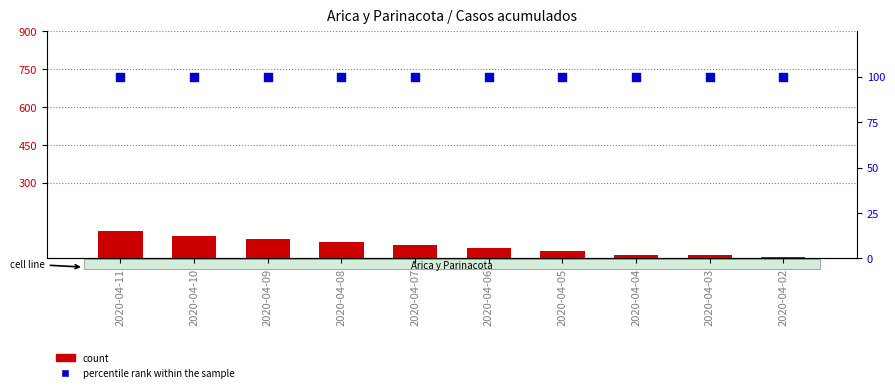

Which series contains the highest Y value?

count